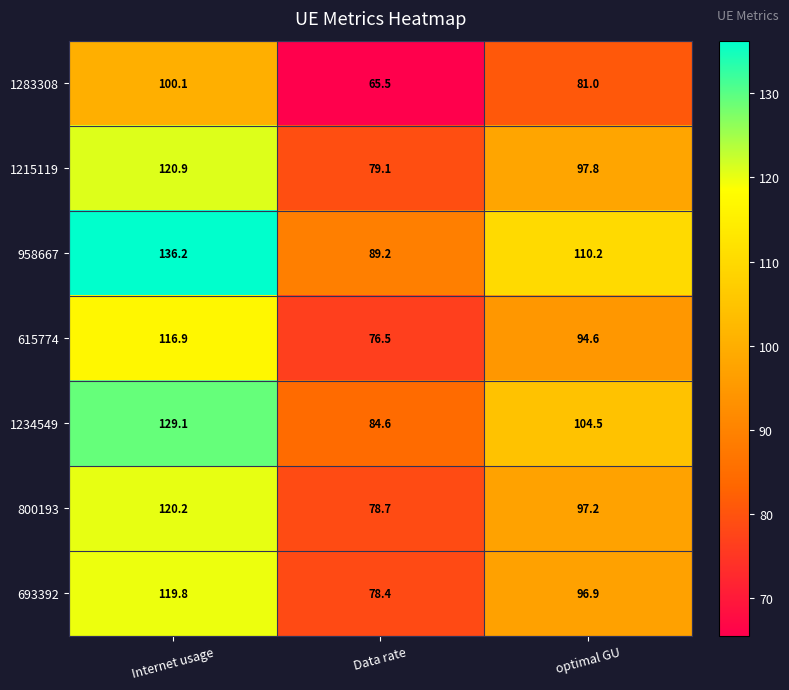

At which label does 800193 first exceed 97?

Internet usage